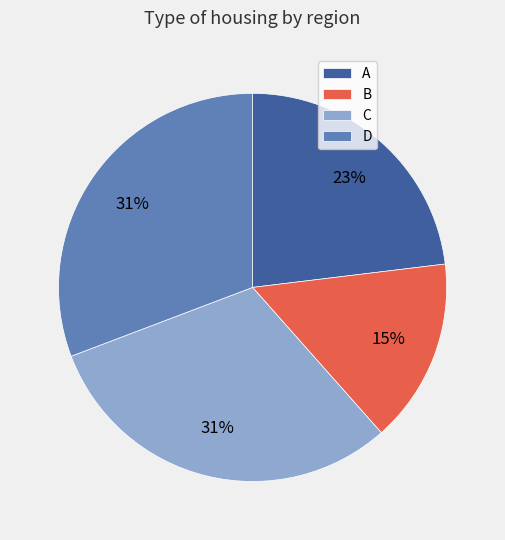

Between A and B, which is larger?

A